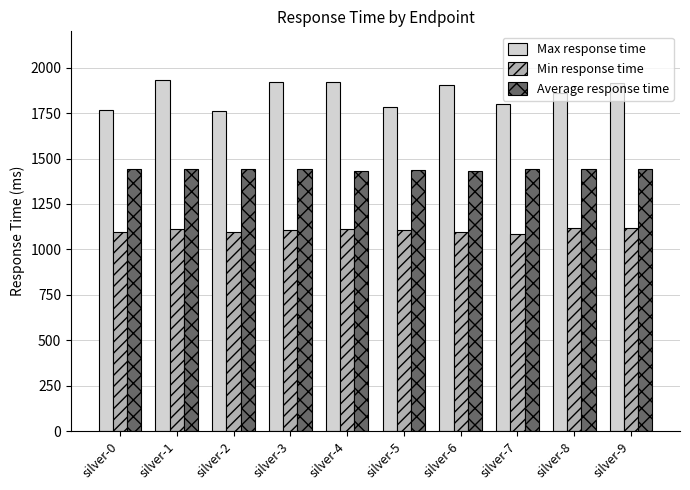

Is it true that Average response time equals 2387 at silver-6?

False